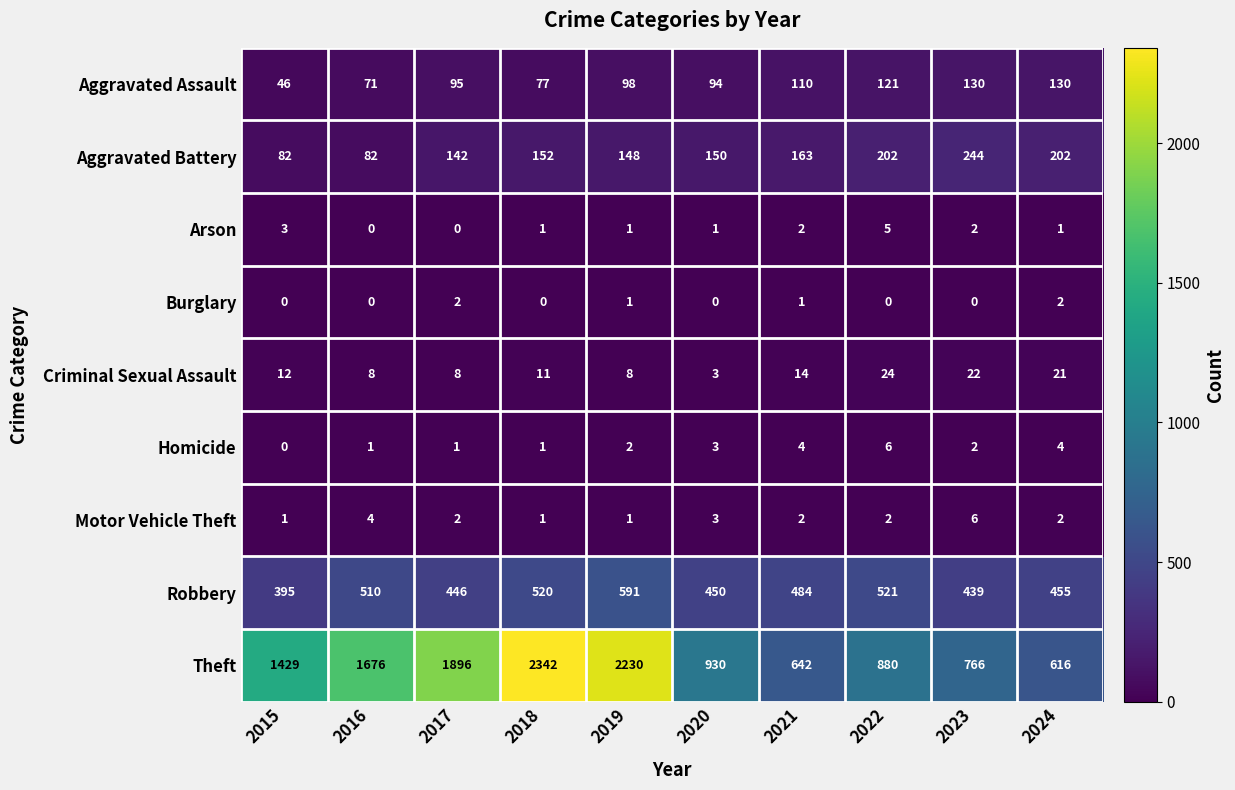

Read the Robbery value at 2015.

395